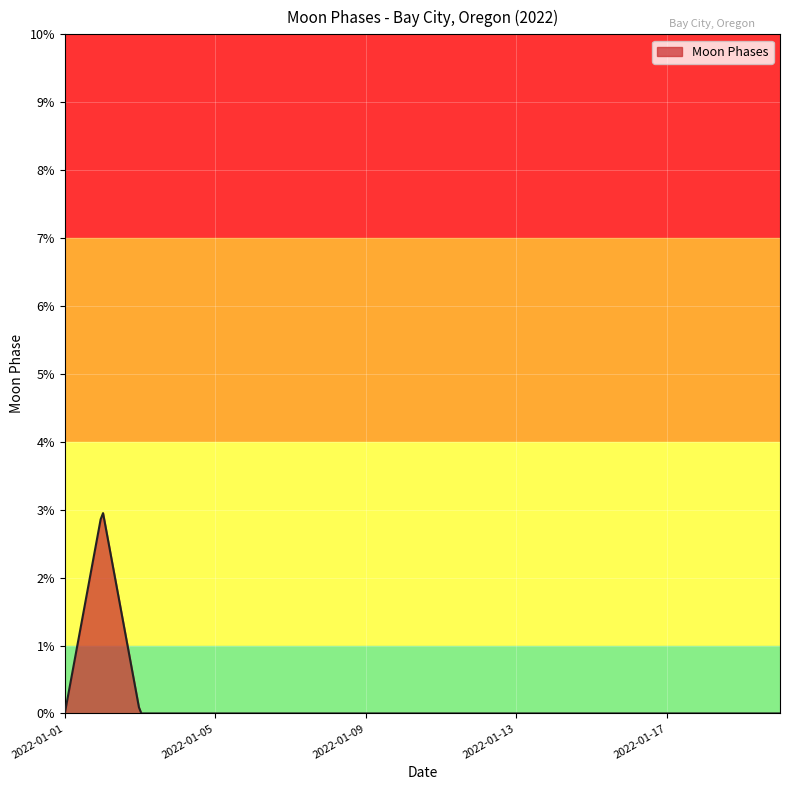

What is the maximum value shown in the chart?

2.9